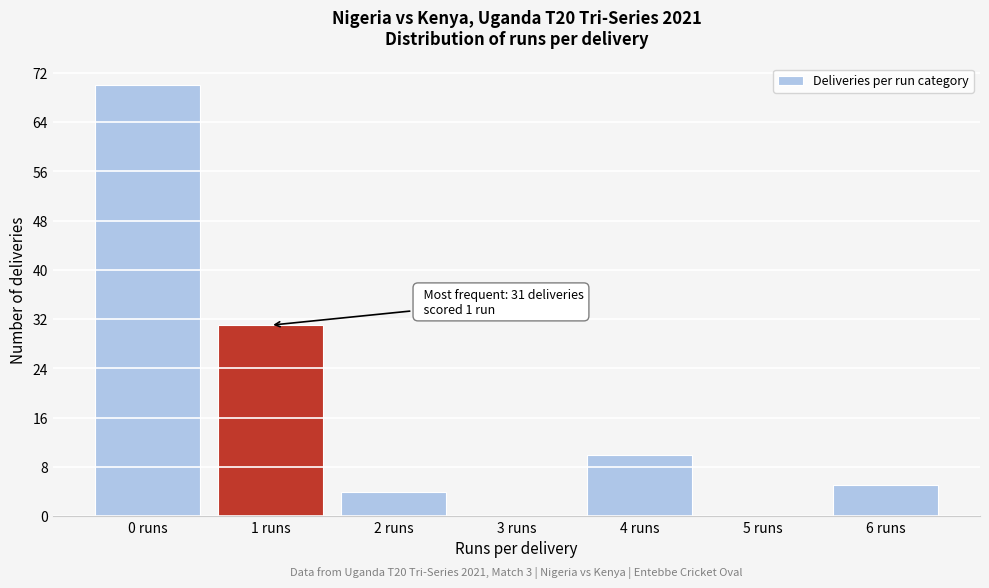

Reading right to left, list all the values displayed in this chart.

6 runs=5	5 runs=0	4 runs=10	3 runs=0	2 runs=4	1 runs=31	0 runs=70